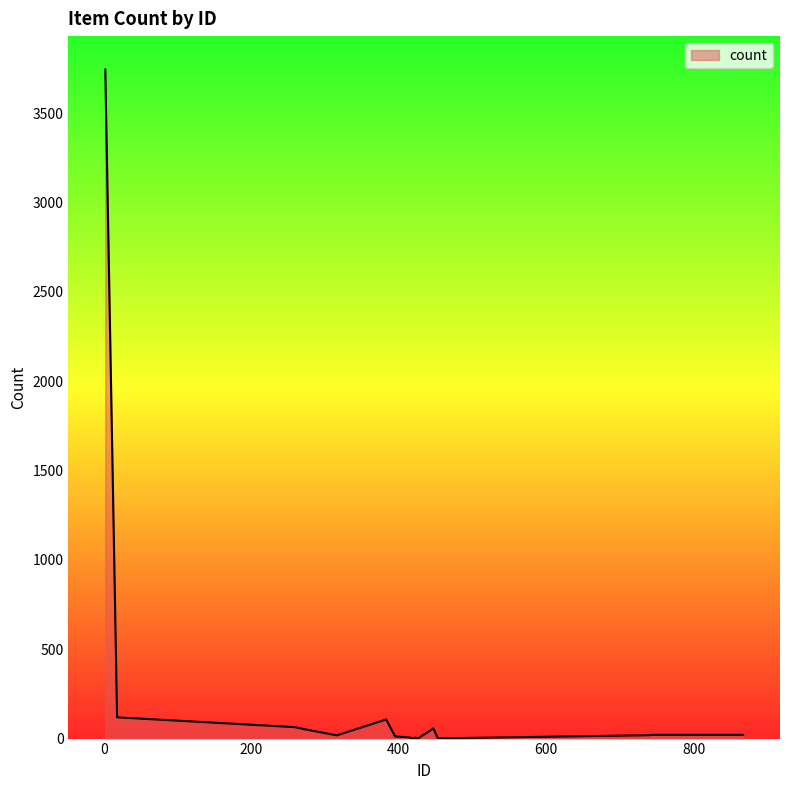

Does the chart display data point markers on the line(s)?

No